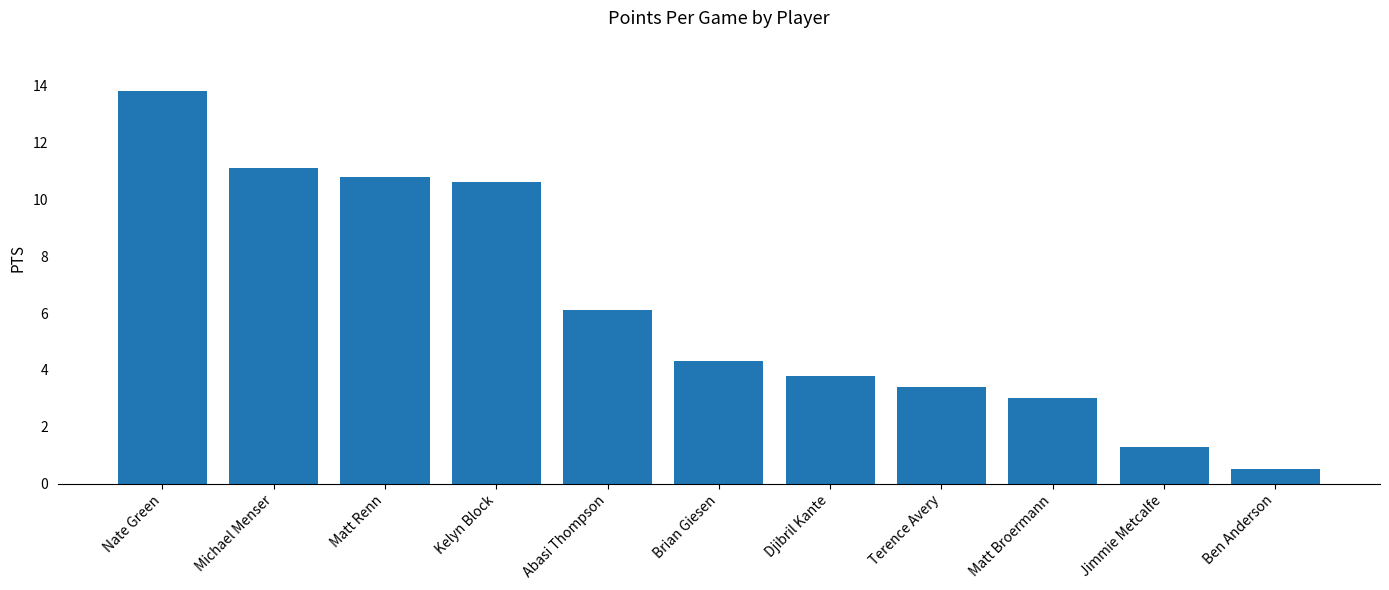

What is the sum of the values at Djibril Kante and Jimmie Metcalfe?

5.1